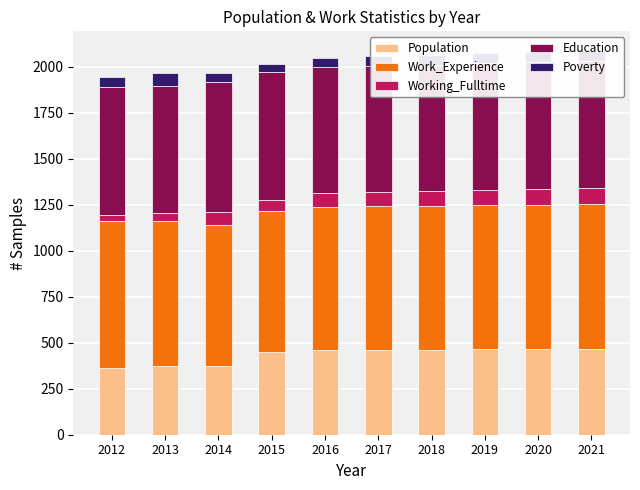

What is the total value across all series at 2021?

2088